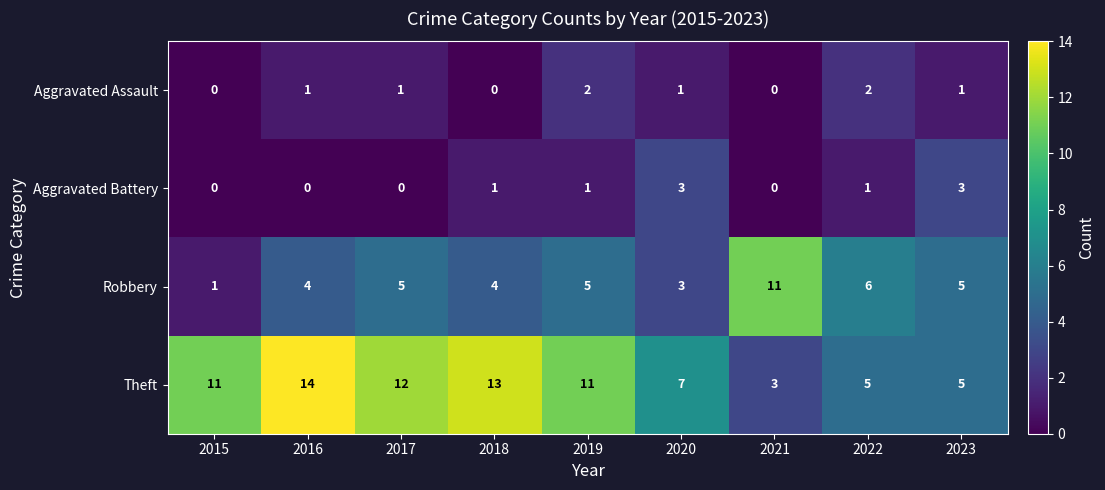

Rank the series by their maximum value, from highest to lowest.

Theft, Robbery, Aggravated Battery, Aggravated Assault